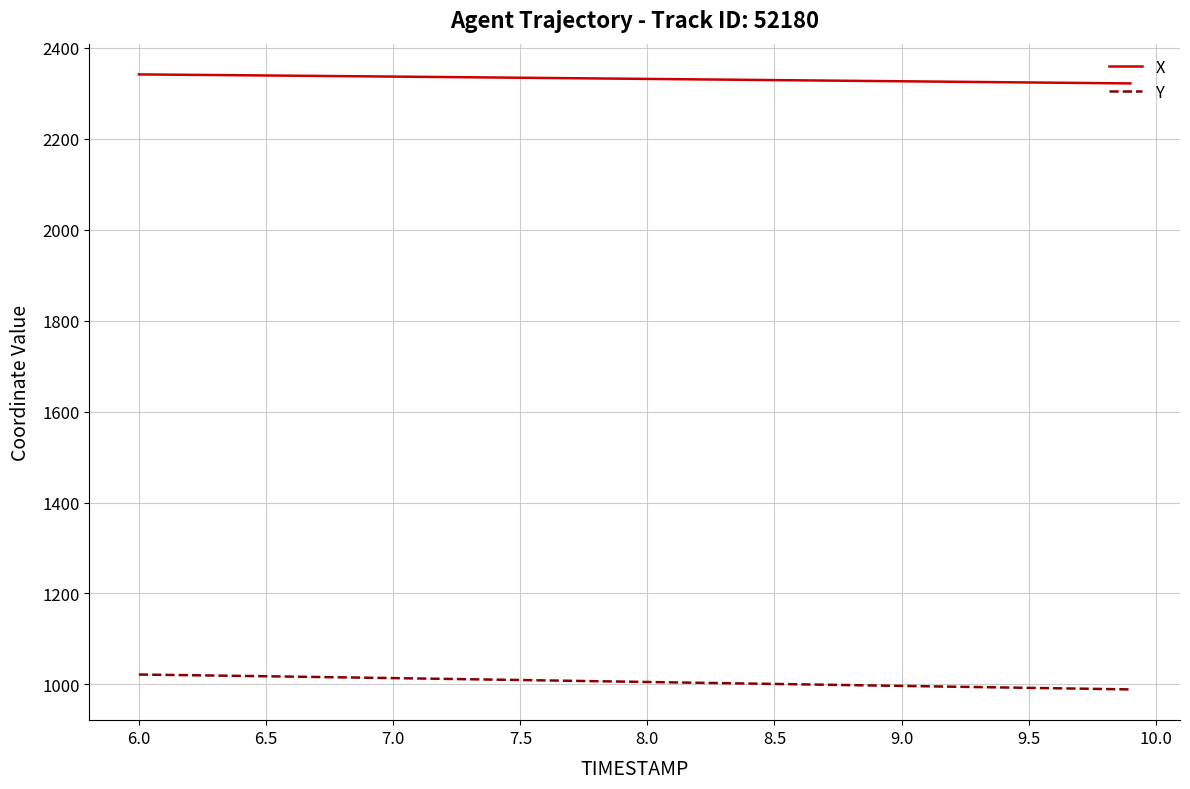

How many series are shown in this chart?

2